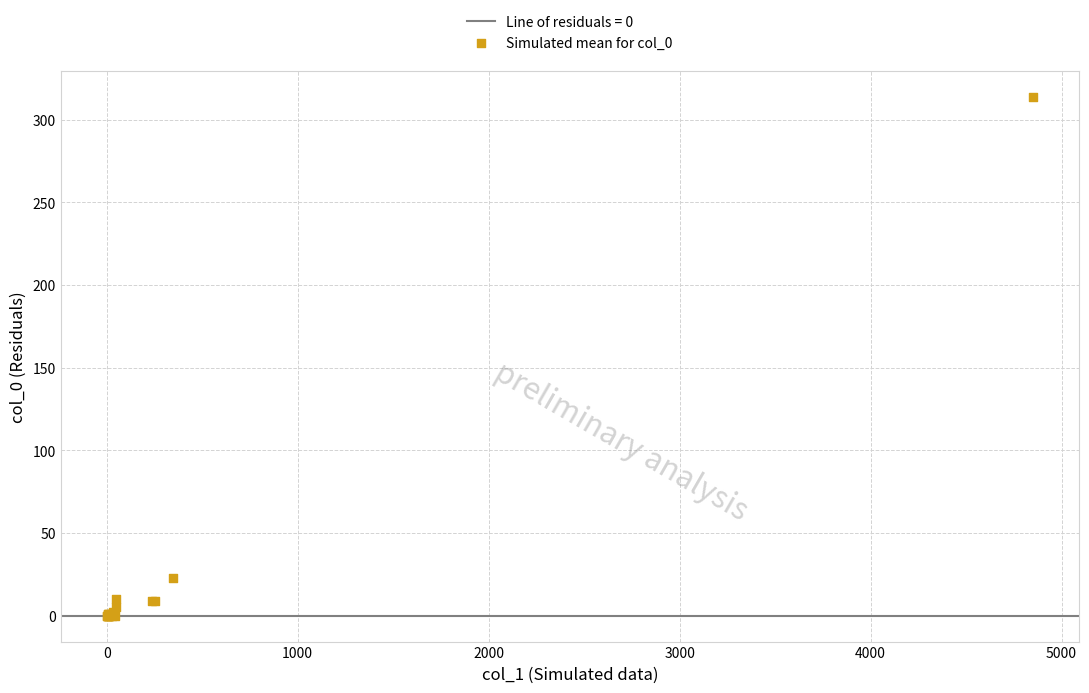

What Y value in the scatter plot is closest to 157?

23